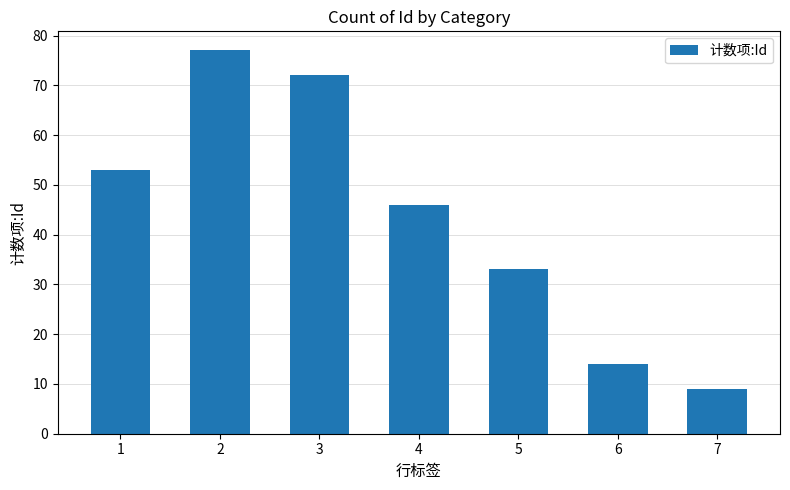

How many values are below 46?

3